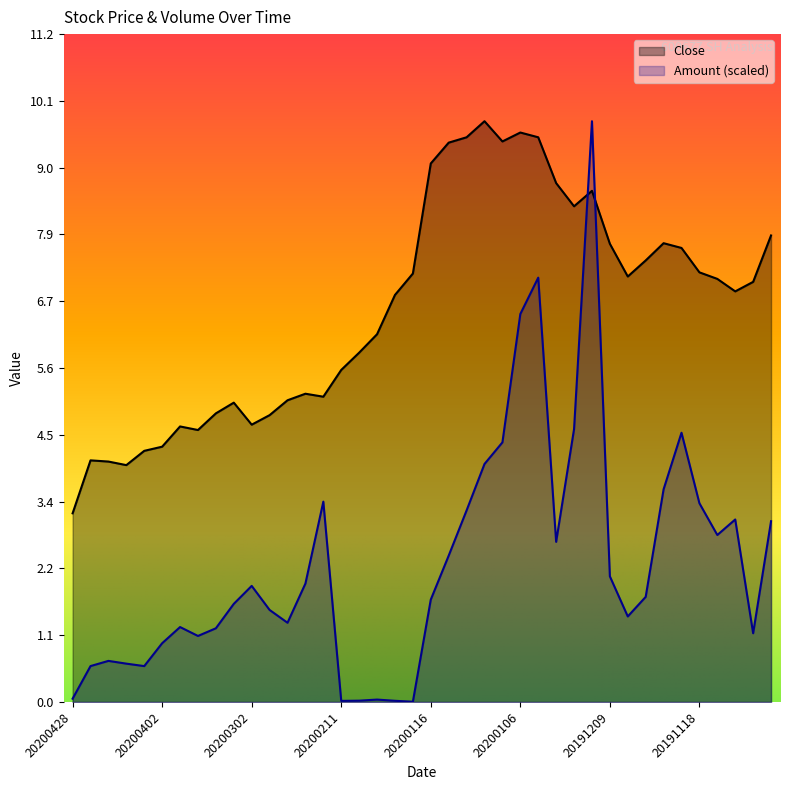

Which series has the widest spread of values?

Amount (scaled)